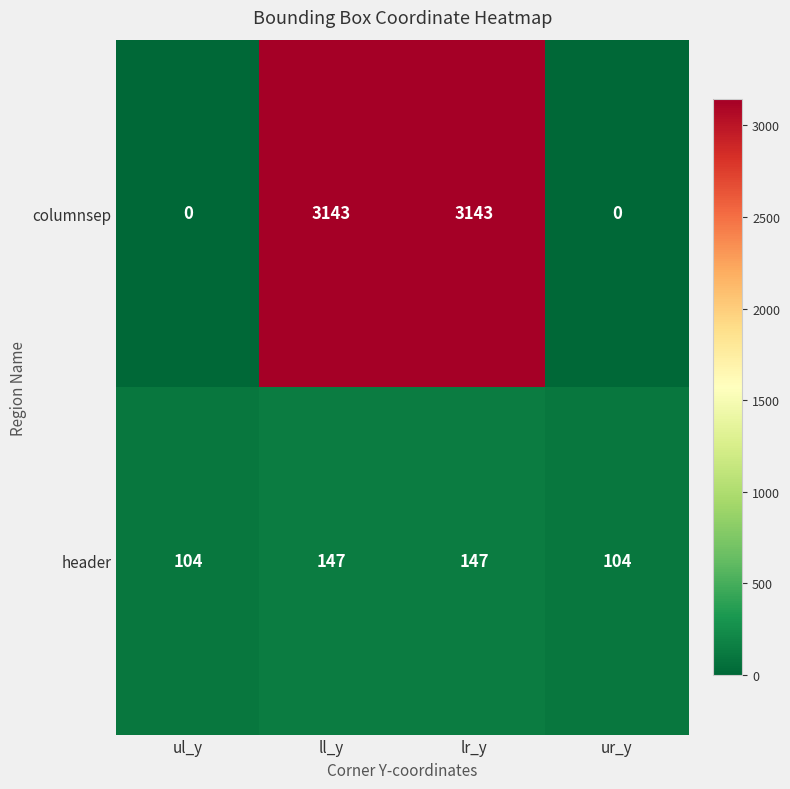

Reading left to right, what are all the values shown in this chart?

columnsep: ul_y=0	ll_y=3143	lr_y=3143	ur_y=0
header: ul_y=104	ll_y=147	lr_y=147	ur_y=104